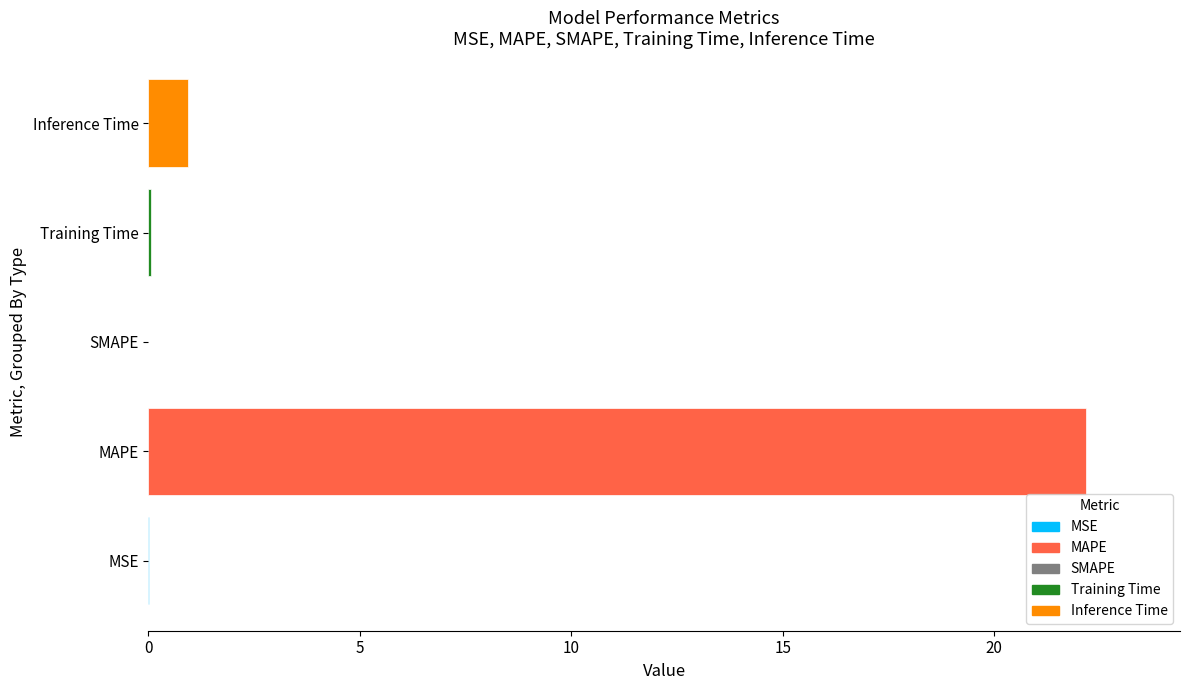

What is the sum of the values at Inference Time and SMAPE?

0.9